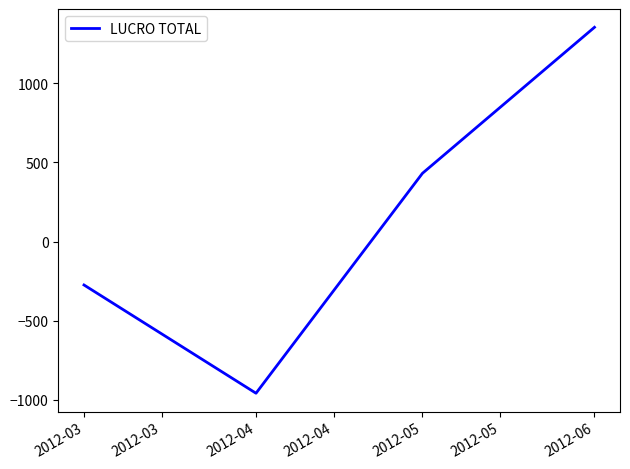

Is this an area chart (filled region under the line)?

No